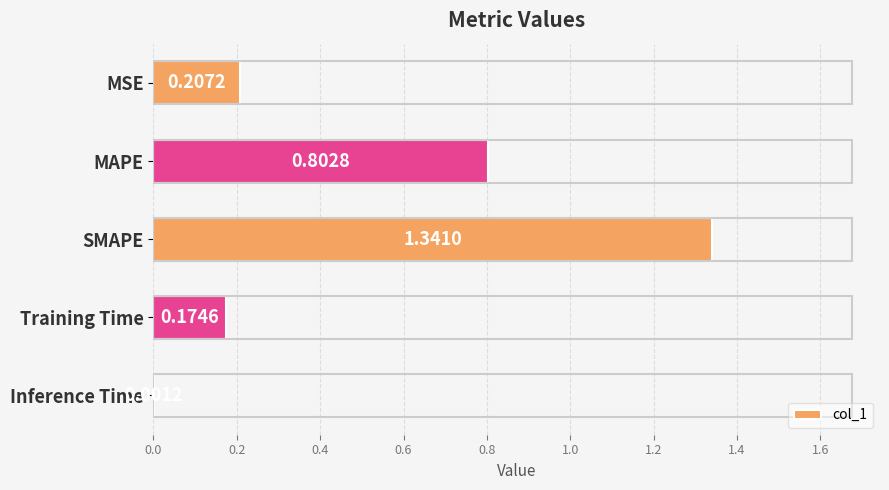

Which label corresponds to the largest value in the chart?

SMAPE